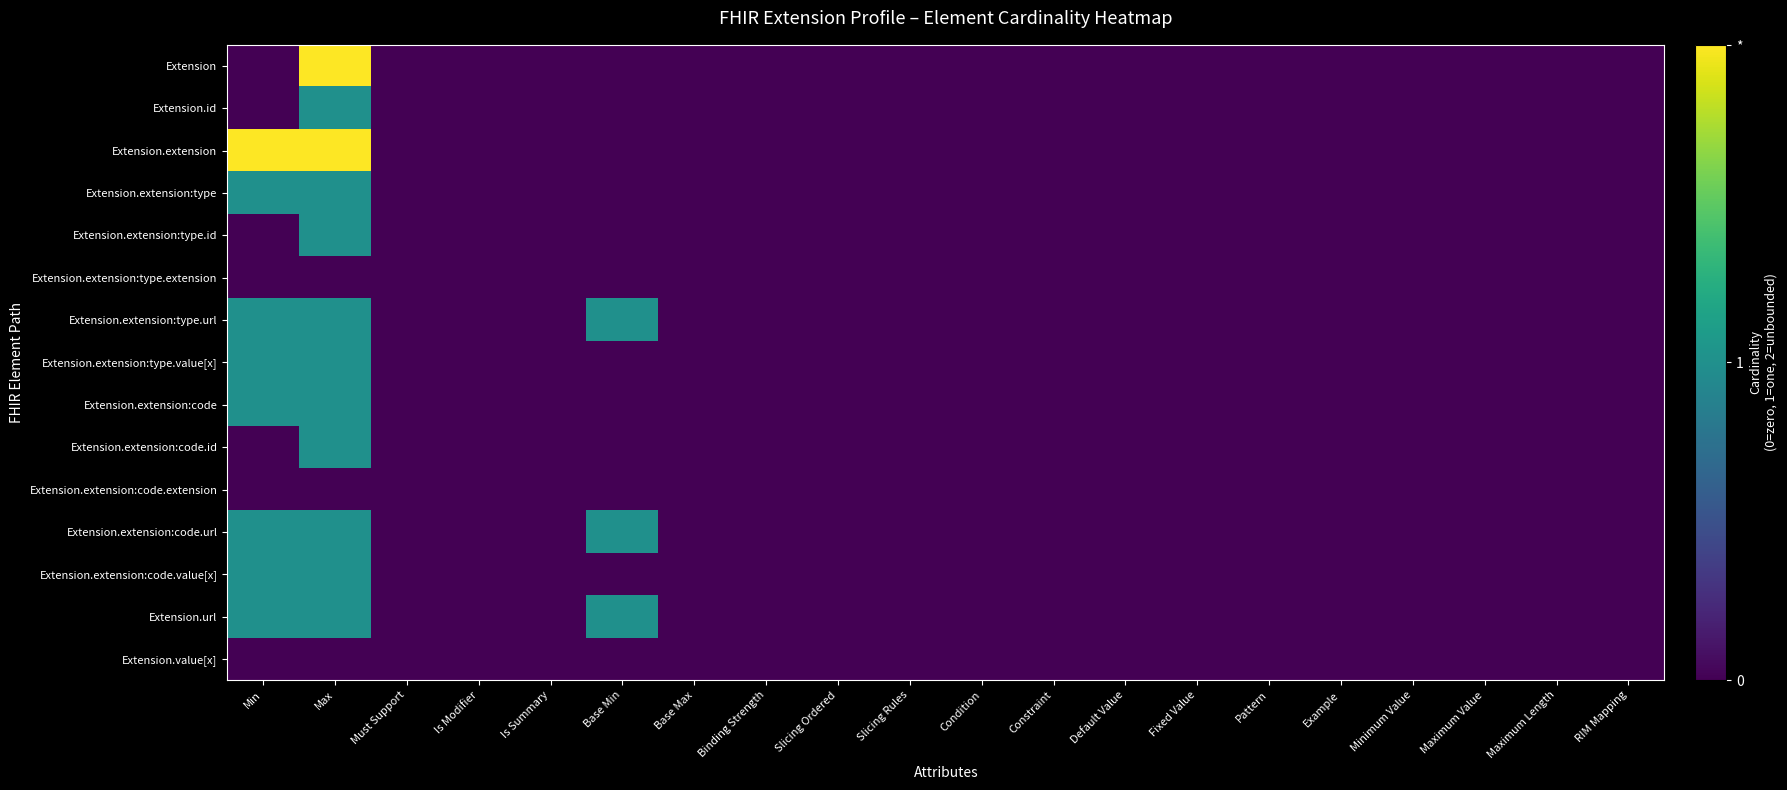

Which series has the largest total across all categories?

Extension.extension